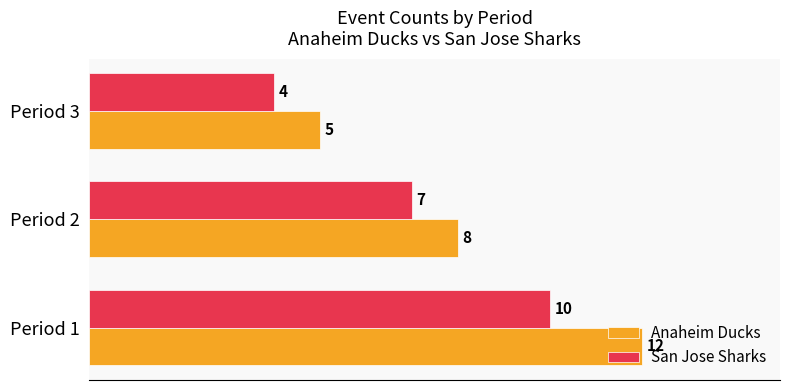

Rank the series by their average value, from lowest to highest.

San Jose Sharks, Anaheim Ducks